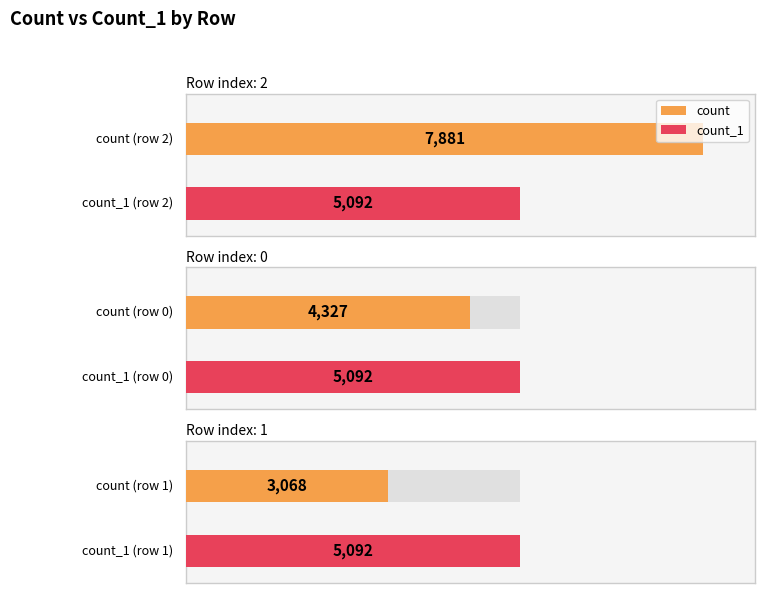

What is the sum of the count values at 0 and 1?

7395